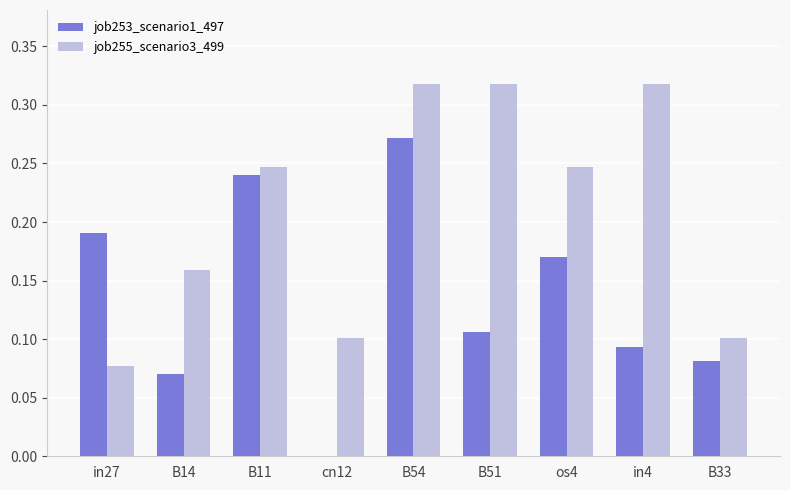

Is it true that job253_scenario1_497 equals -0.1 at cn12?

False